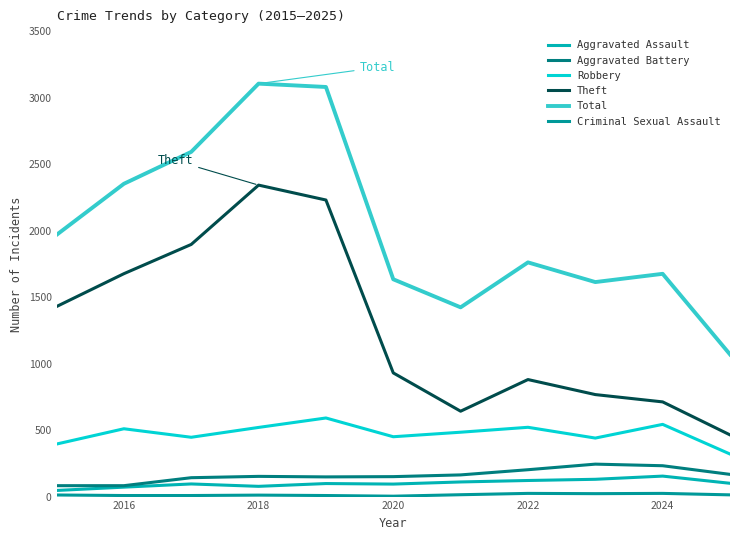

Does the chart display data point markers on the line(s)?

No